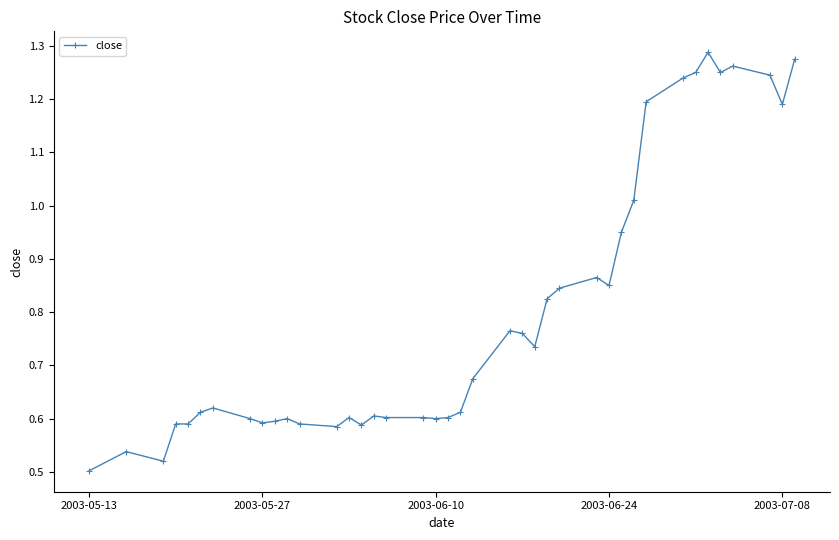

True or false: the data has more than 0 interior local peaks.

True